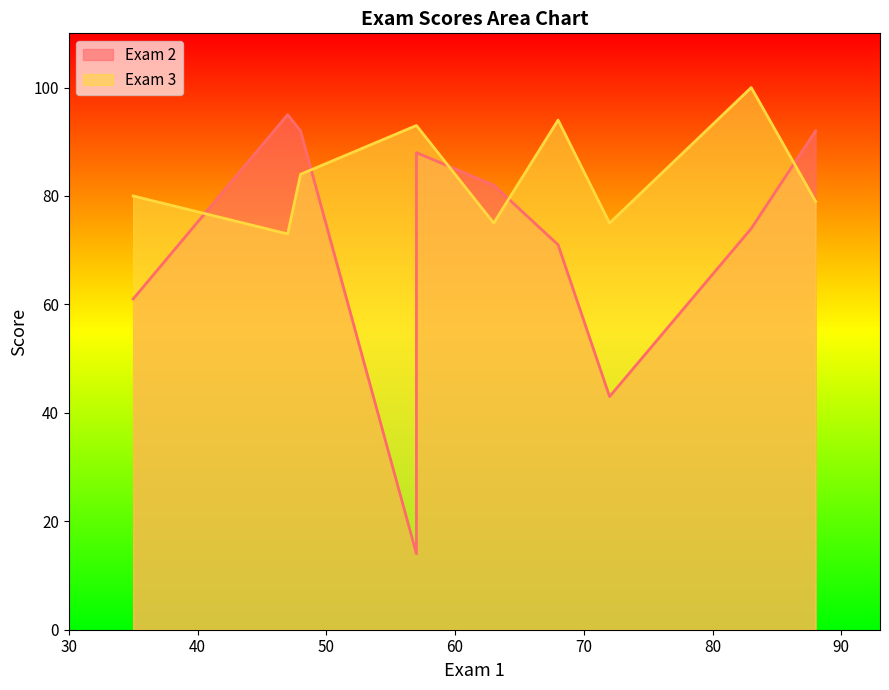

What is the total value across all series at 63?

157